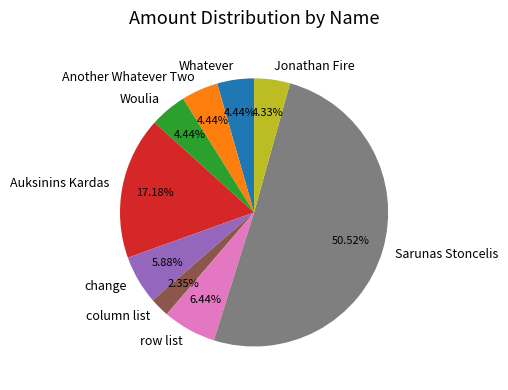

Count the number of slices in the pie.

9